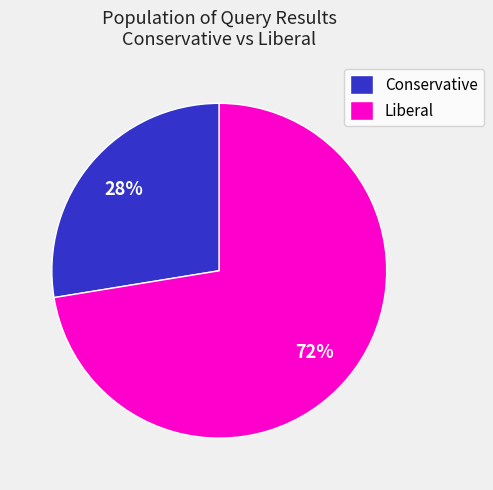

Is there a majority slice in this chart?

Yes